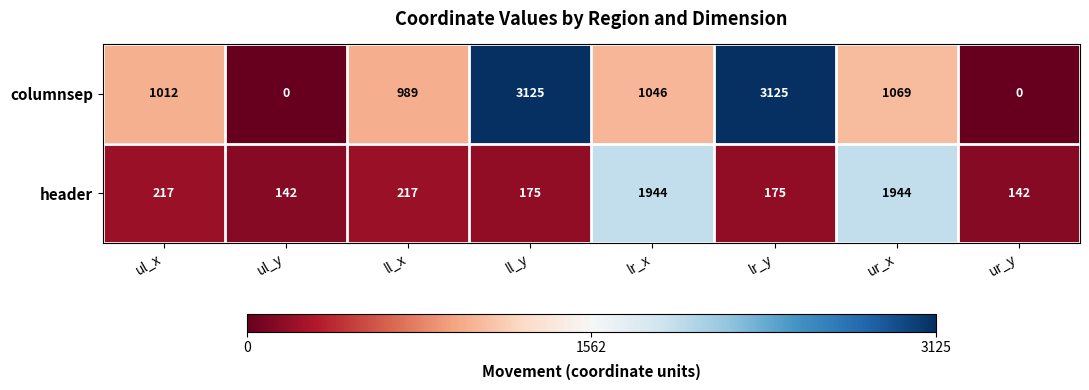

The value of header at ul_y is 60. True or false?

False